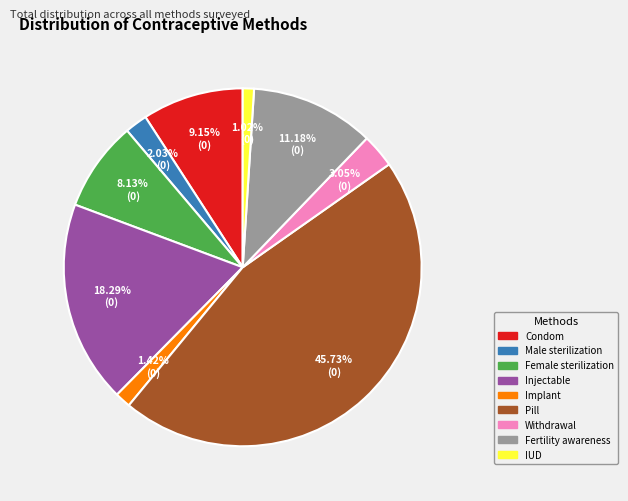

Which has a higher value, Male sterilization or Implant?

Male sterilization